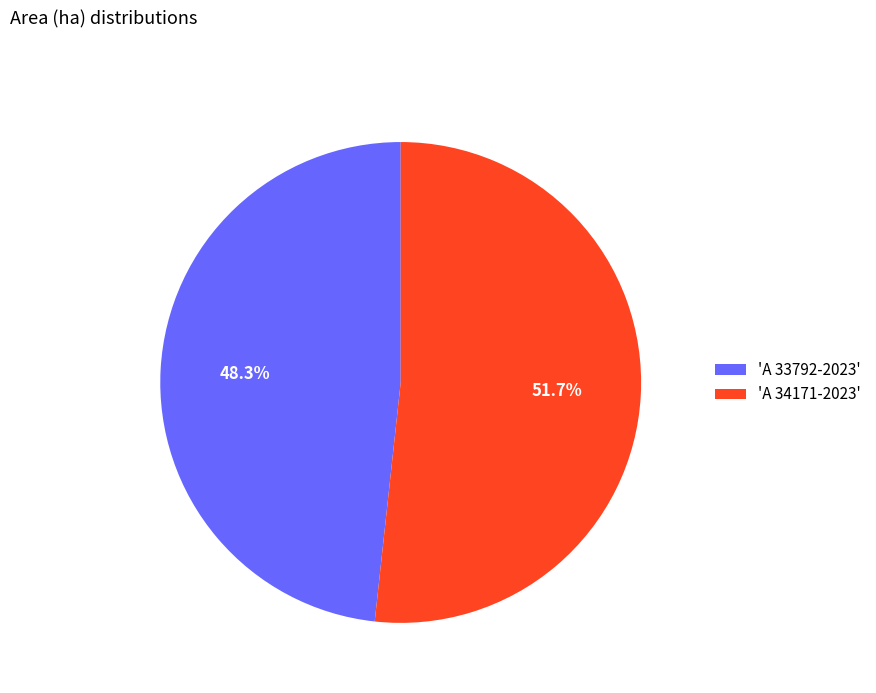

Rank the categories by value from highest to lowest.

'A 34171-2023', 'A 33792-2023'